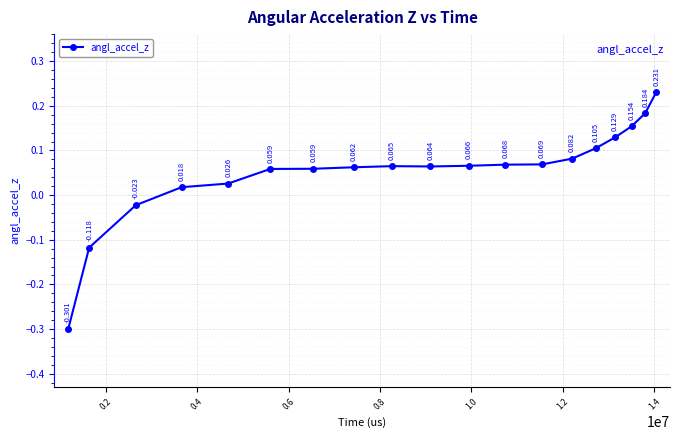

True or false: the data has more than 0 interior local peaks.

True